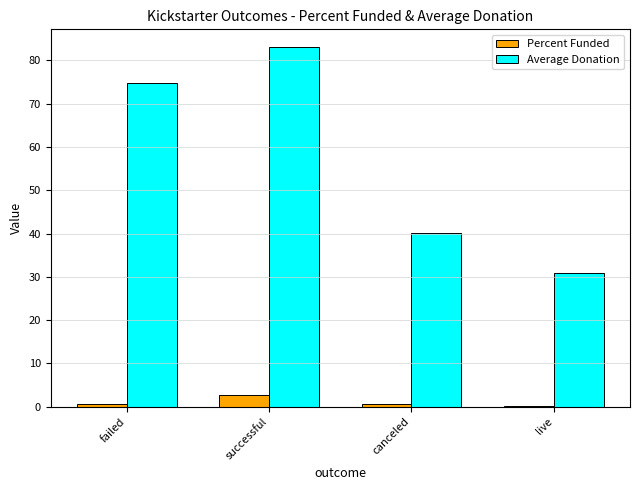

Which series has the largest total across all categories?

Average Donation